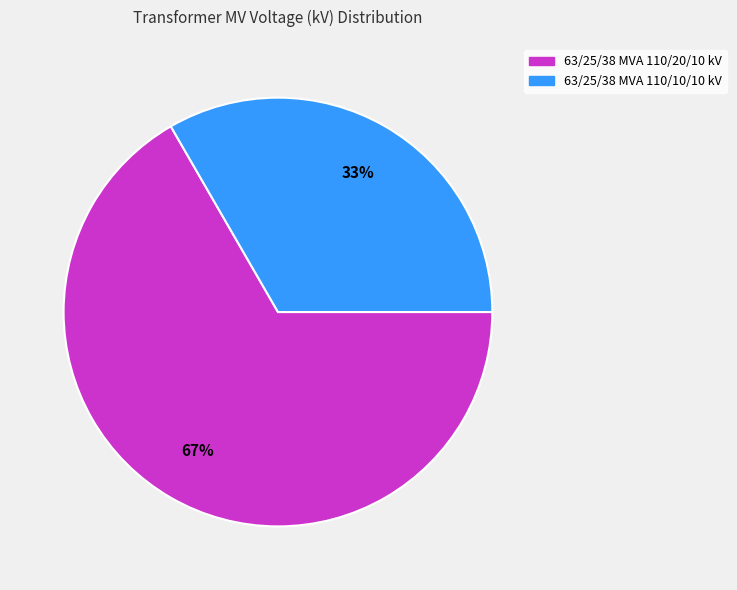

Which category has the smallest portion of the pie?

63/25/38 MVA 110/10/10 kV